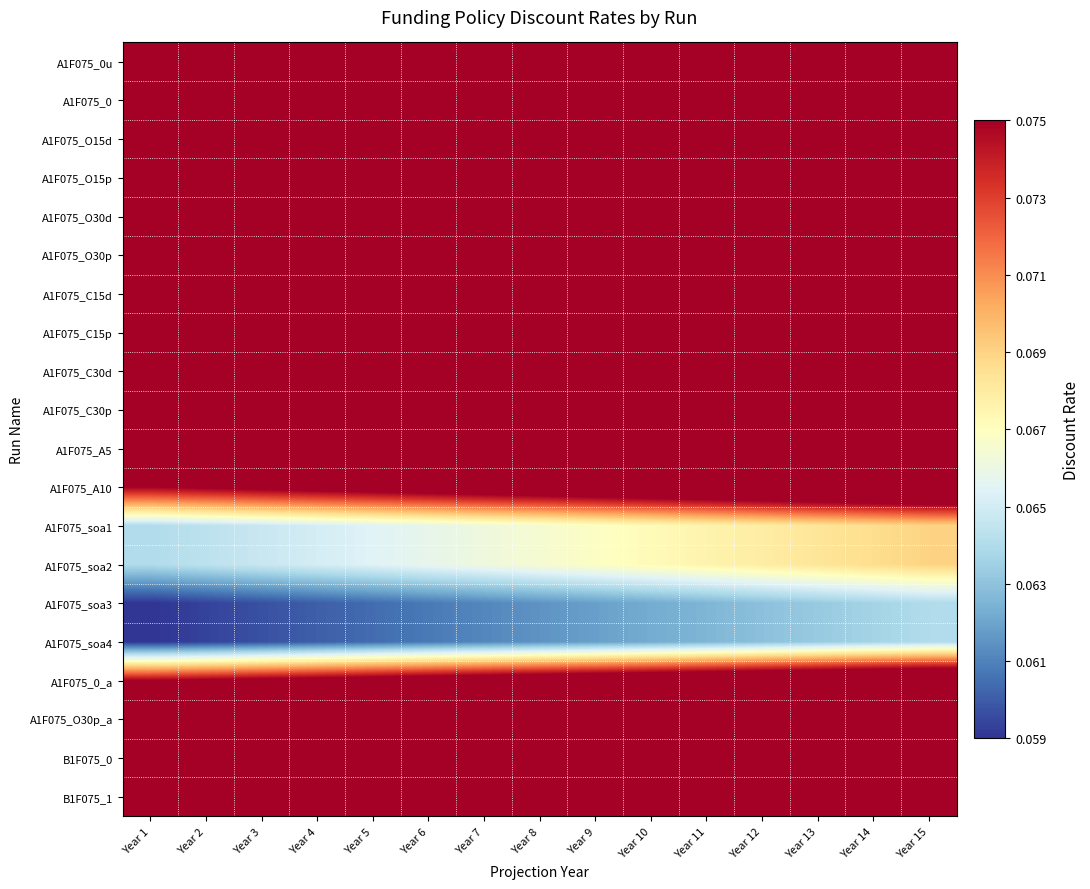

Between Year 14 and Year 15, which is larger?

Year 15